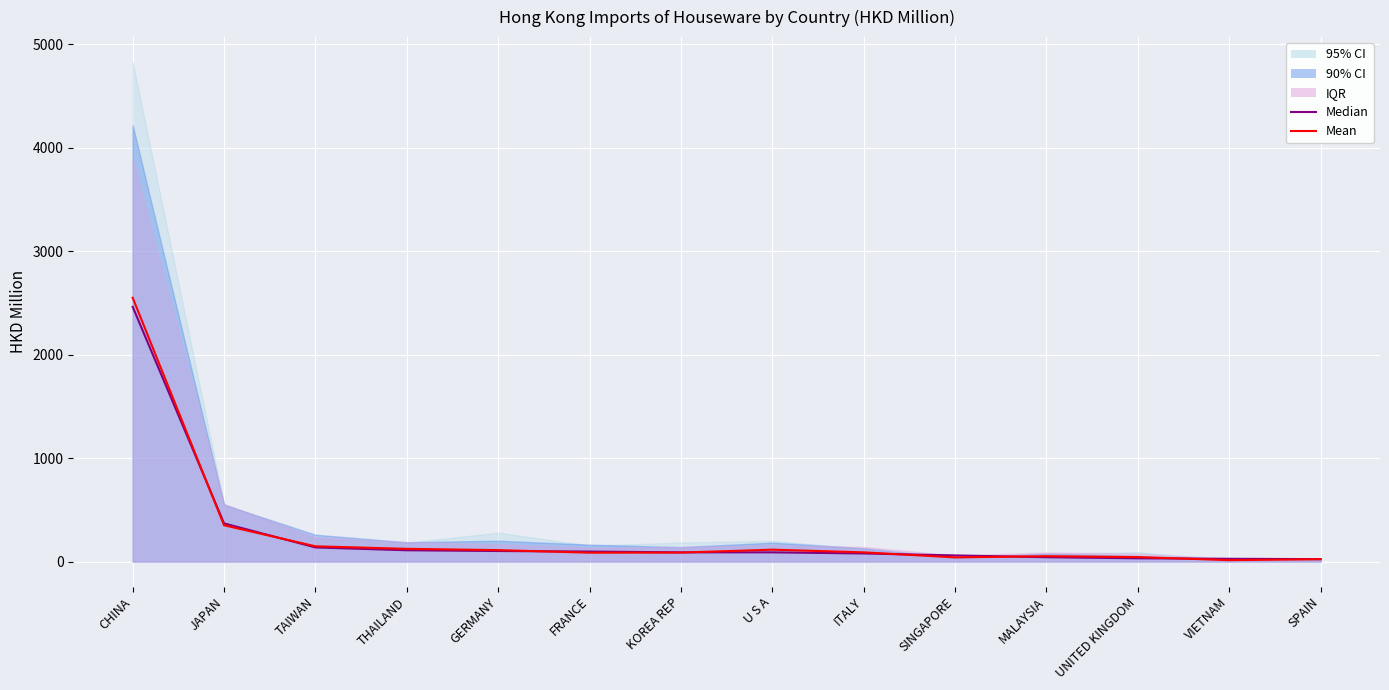

List the labels in order of Median value, largest first.

CHINA, JAPAN, TAIWAN, THAILAND, GERMANY, FRANCE, KOREA REP, U S A, ITALY, SINGAPORE, MALAYSIA, UNITED KINGDOM, VIETNAM, SPAIN